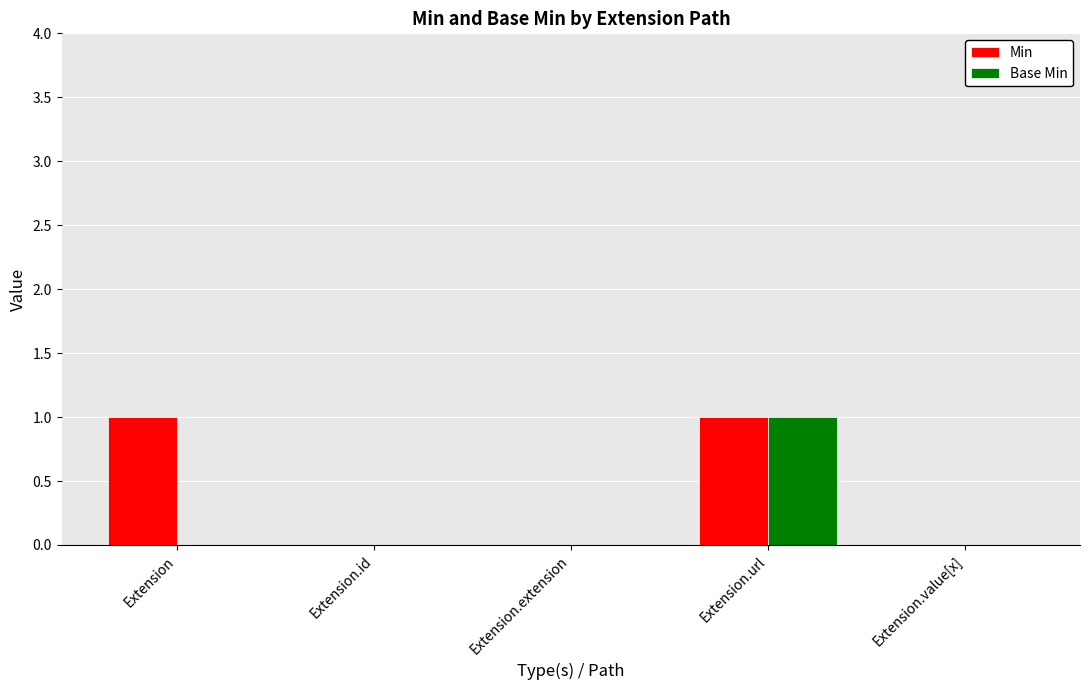

True or false: Min has a value of 1 at Extension.

True